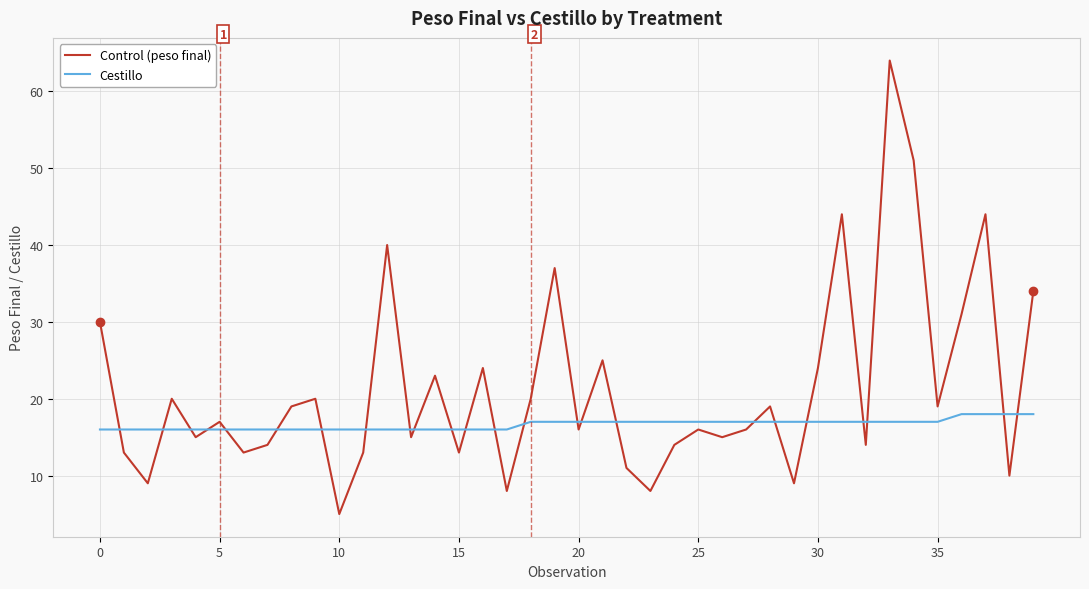

What is the minimum value for Cestillo?

16